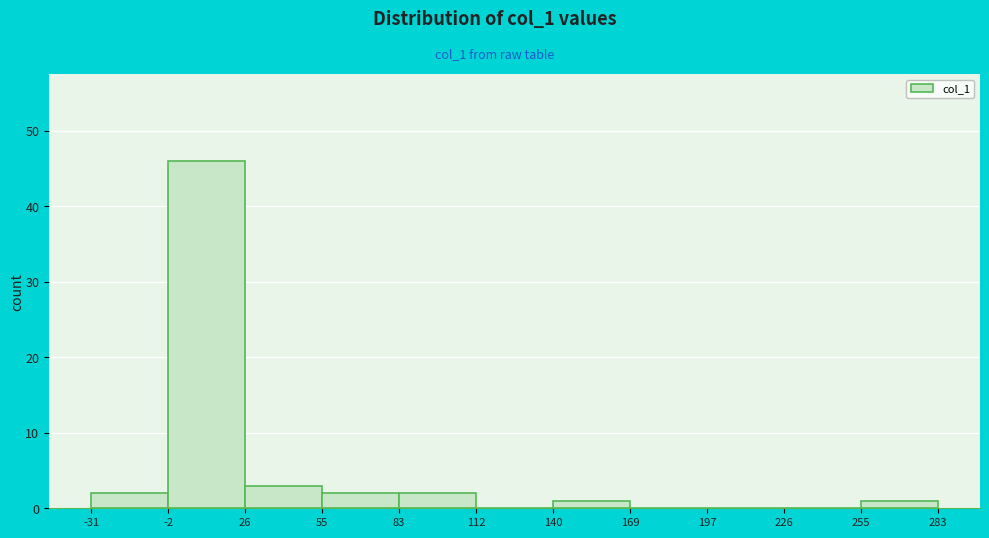

Reading left to right, transcribe this chart: for each bar, give the range it covers on the x-axis and its height. The values are not printed on the chart, so give them approximately, as read against the axis.

-31 to -2: 2
-2 to 26: 46
26 to 55: 3
55 to 83: 2
83 to 112: 2
112 to 140: 0
140 to 169: 1
169 to 197: 0
197 to 226: 0
226 to 255: 0
255 to 283: 1